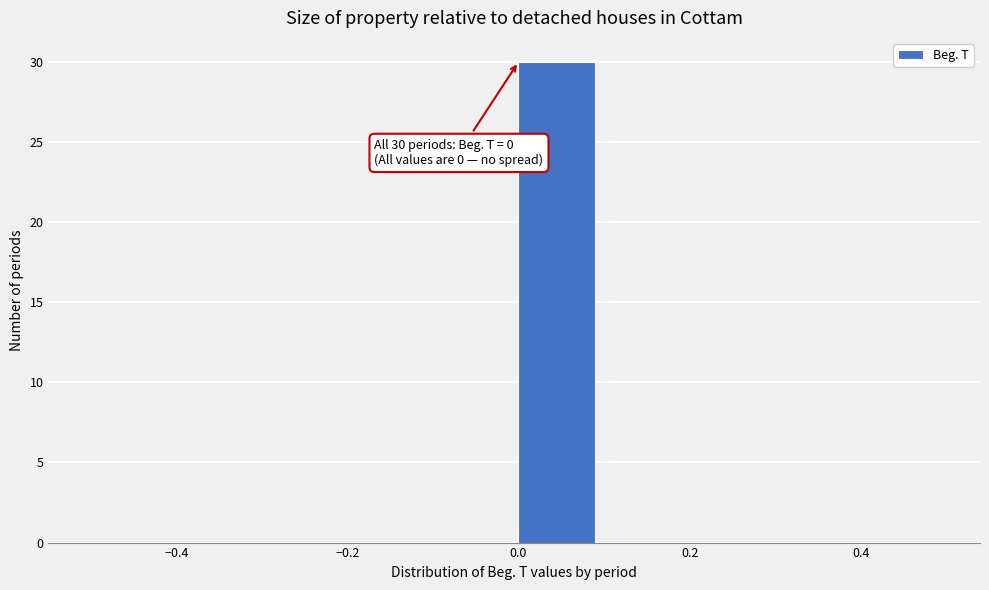

Which range on the x-axis has the tallest bar?

0.0 to 0.1